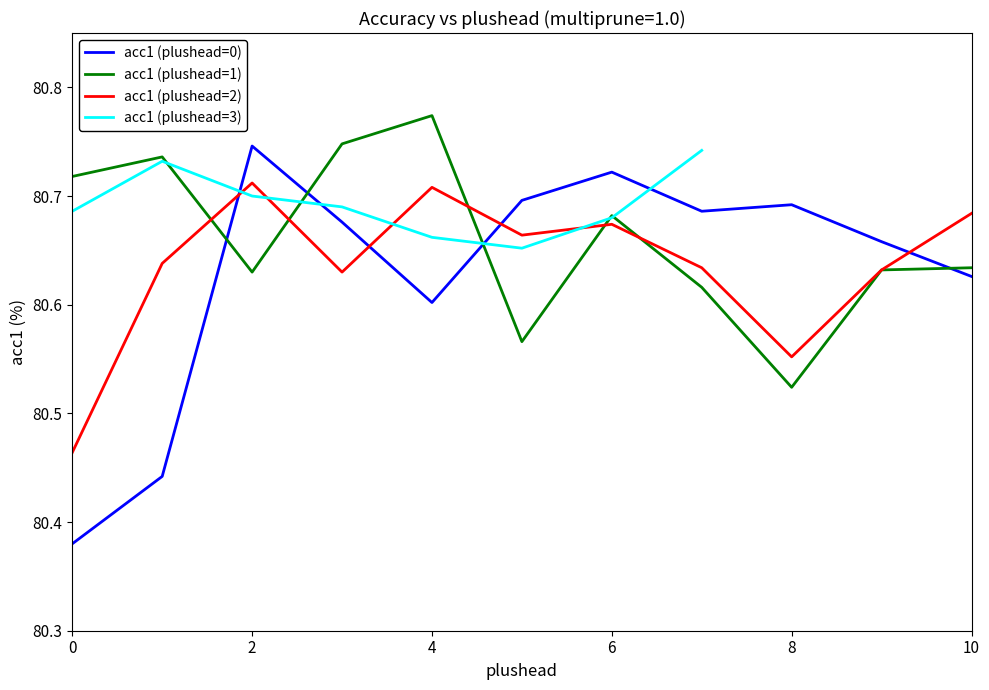

The acc1 (plushead=0) series shows 116.6 at 4. True or false?

False